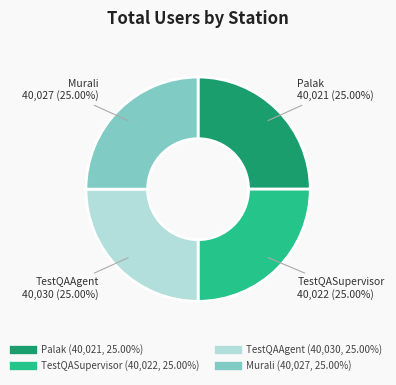

Approximately how many times larger is the value at Palak compared to Murali?

1.0